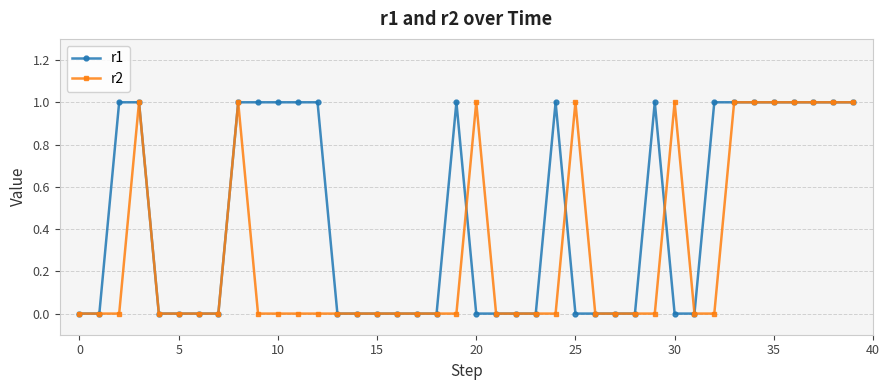

Which series has the largest total across all categories?

r1